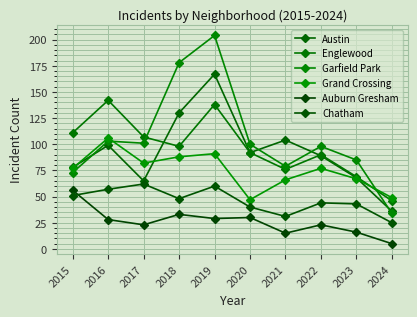

True or false: Grand Crossing and Auburn Gresham intersect in this chart.

False